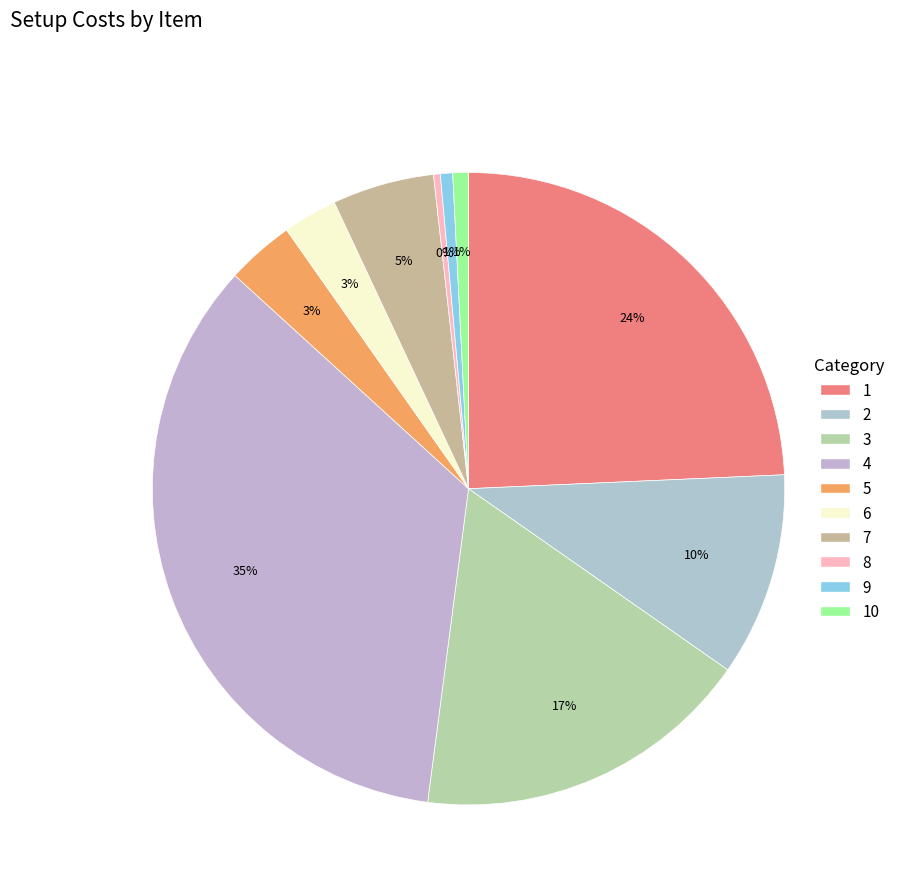

Rank the categories by value from lowest to highest.

8, 9, 10, 6, 5, 7, 2, 3, 1, 4